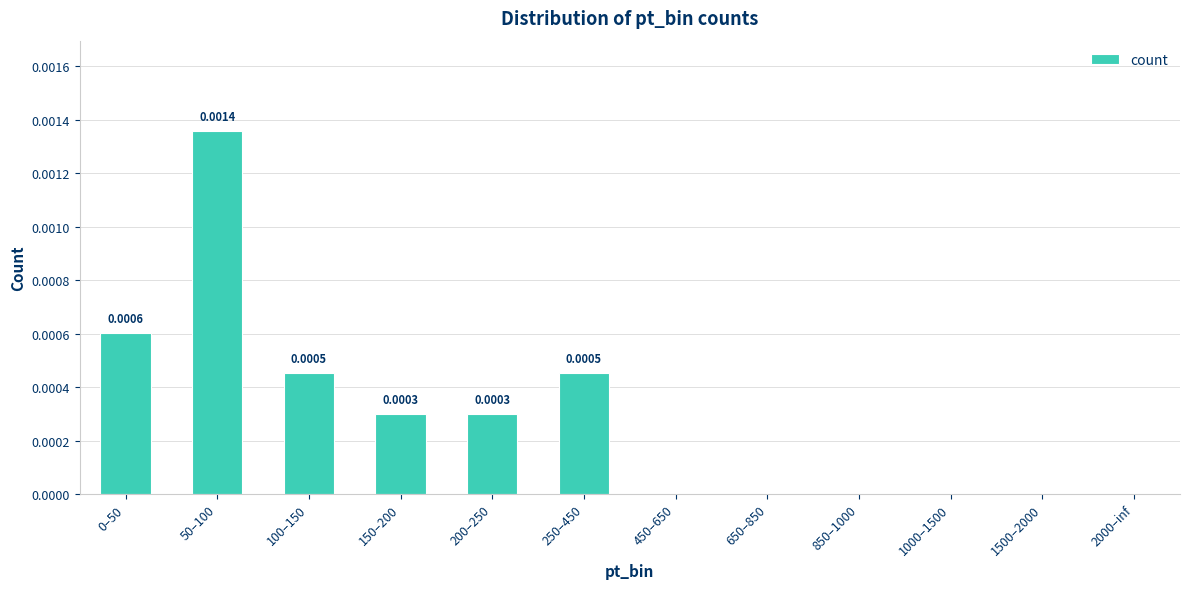

What is the label of the 8th bar from the right?

200–250